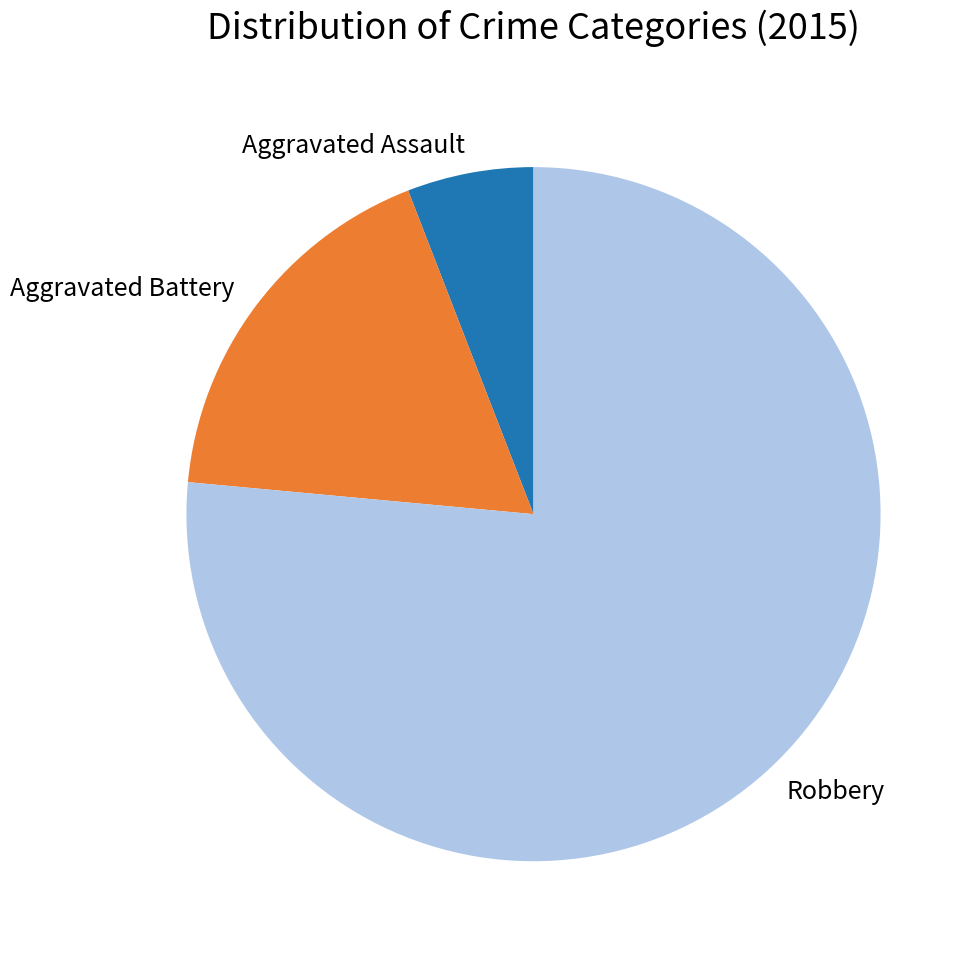

Rank the categories by value from highest to lowest.

Robbery, Aggravated Battery, Aggravated Assault